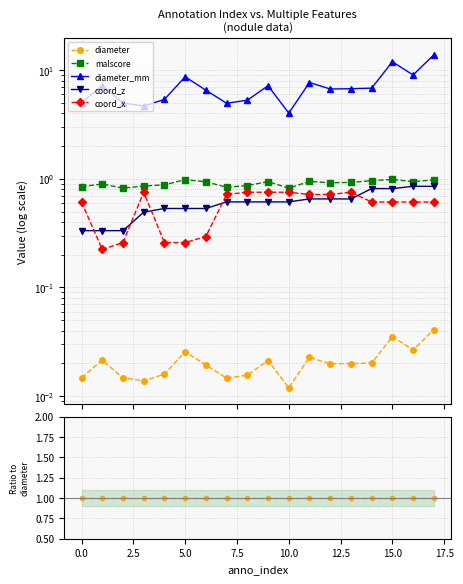

True or false: malscore has more than 2 points higher than both neighbors.

True